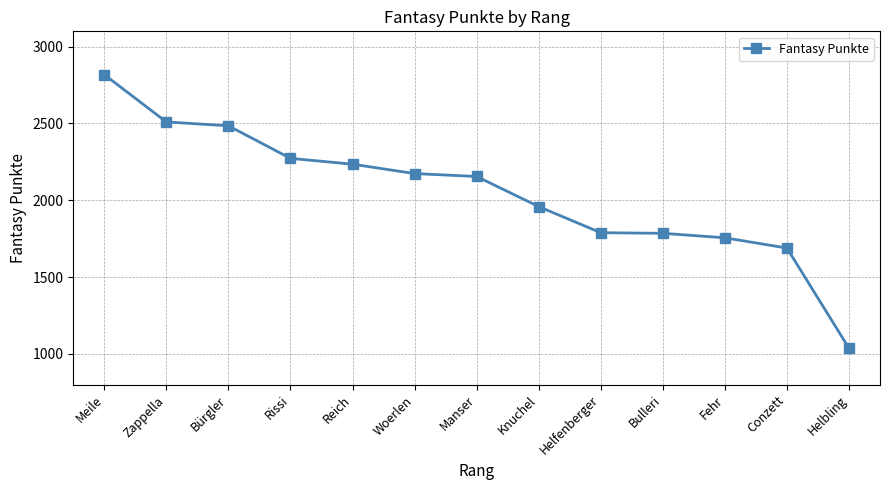

What is the label of the 7th point from the right?

Manser